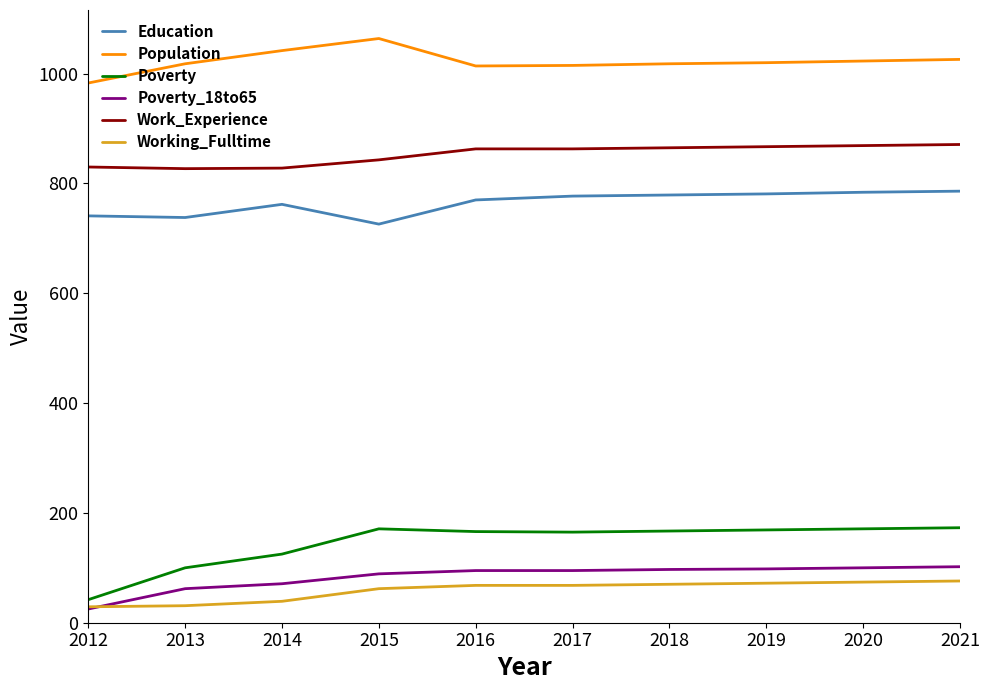

What is the difference between the Working_Fulltime values at 2012 and 2019?

43